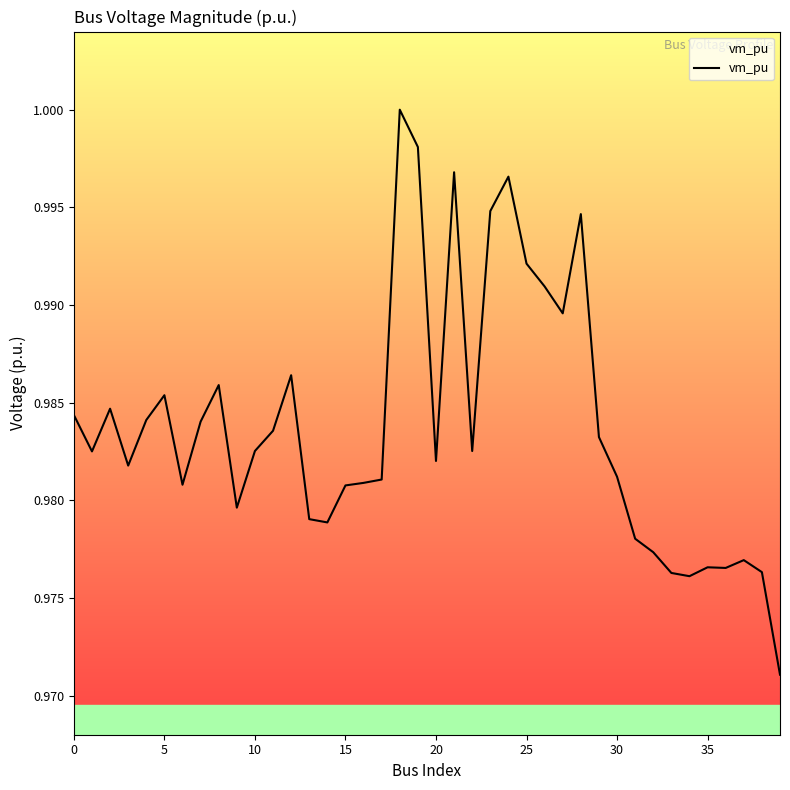

True or false: there are more than 0 points higher than both neighbors.

True